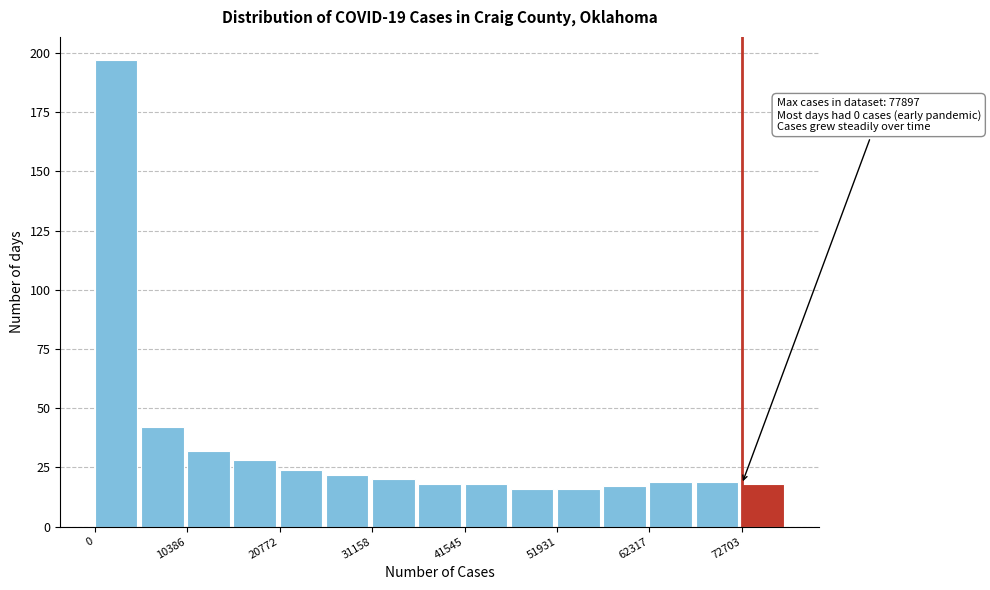

Around what value on the x-axis is the tallest bar? Give the approximate position of its centre, as read against the axis.

2000